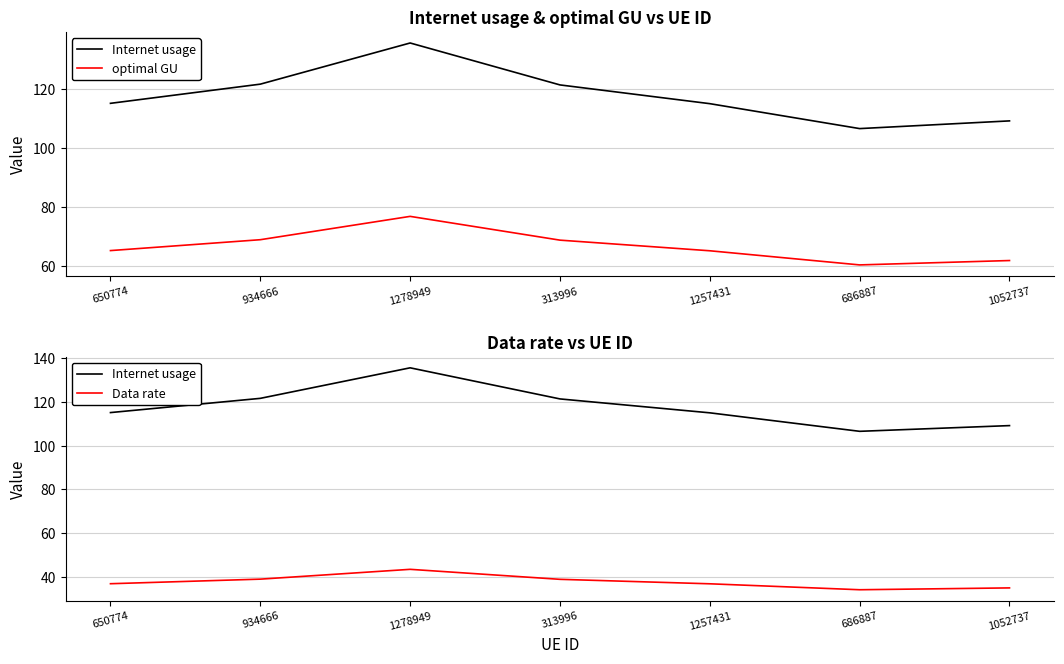

What is the value of the Data rate point at the 5th from the left?

37.0